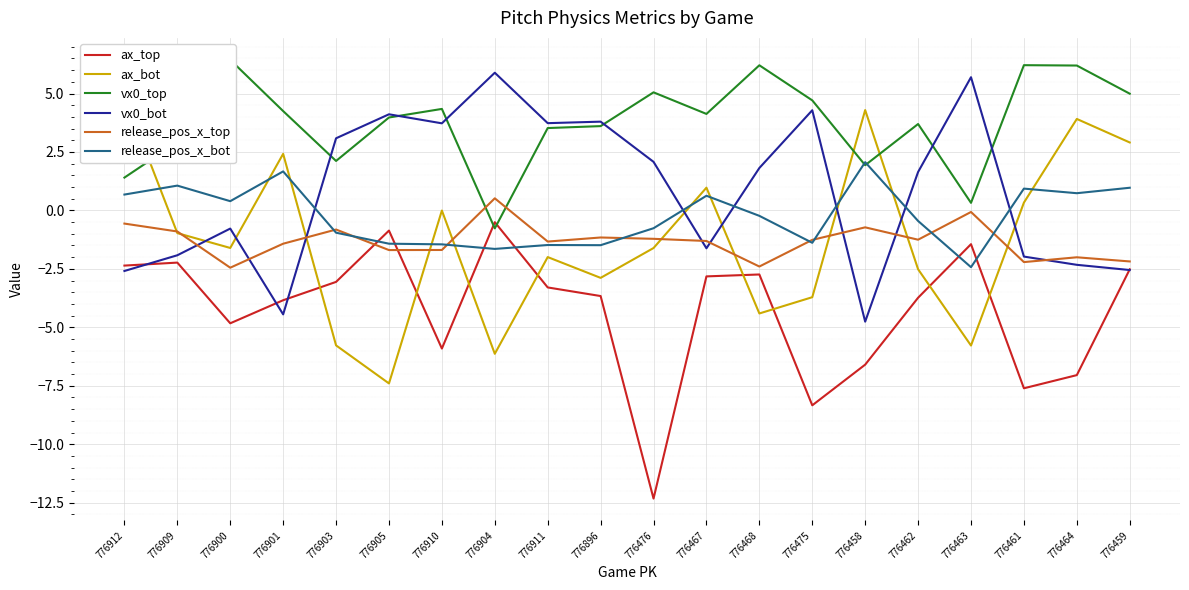

What is the lowest value of the ax_top series?

-12.3